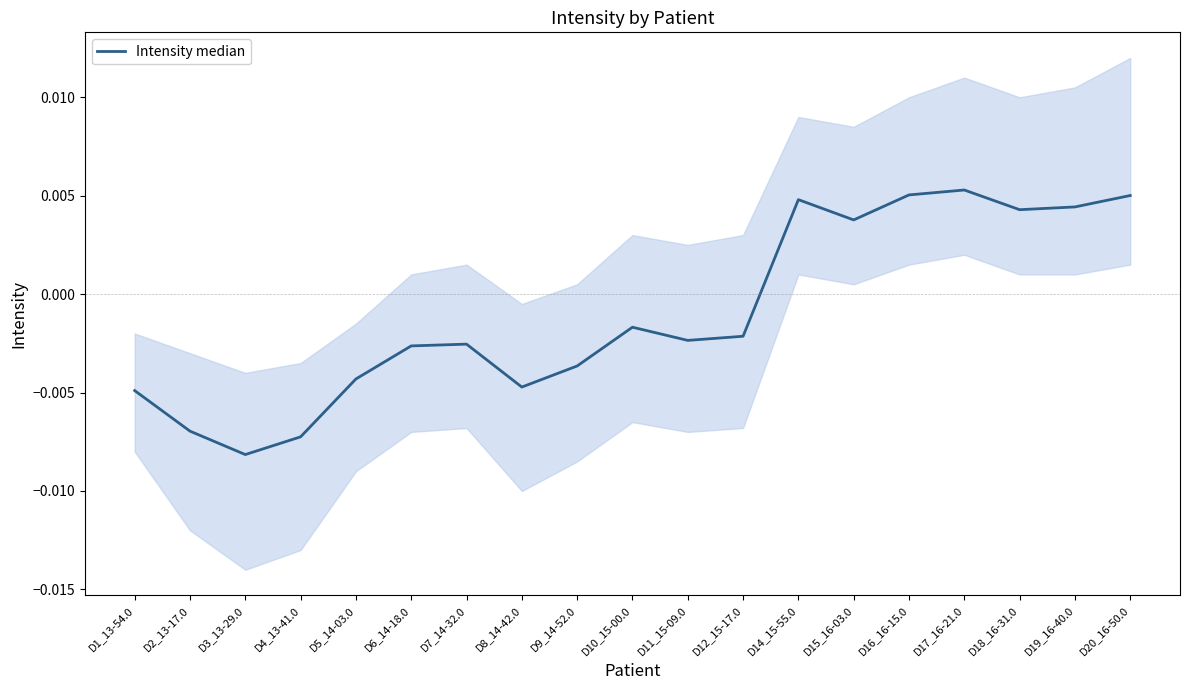

Where is the first local maximum?

D7_14-32.0